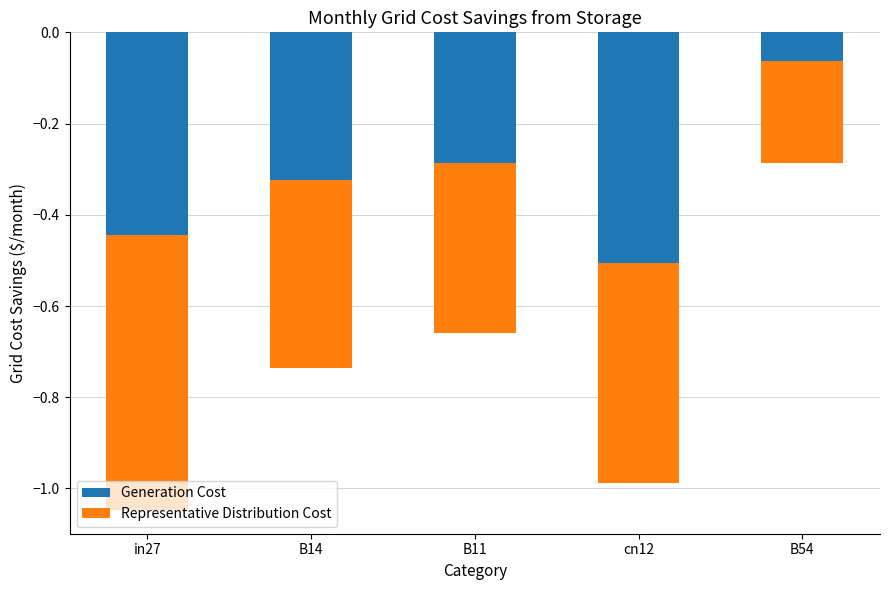

At which label is Representative Distribution Cost closest to 0?

B54